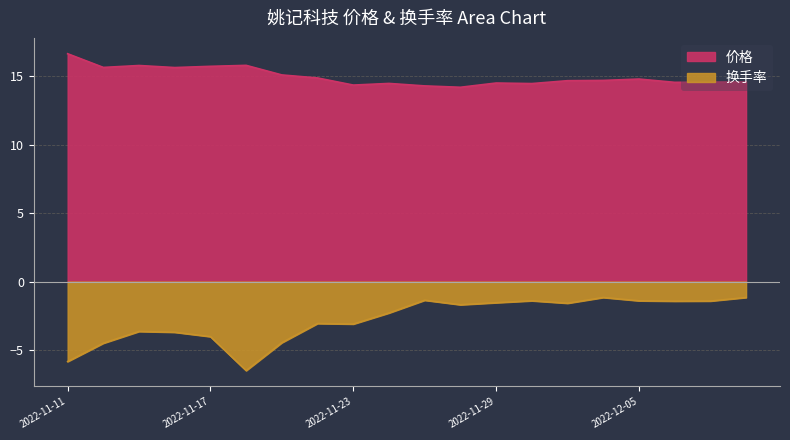

True or false: 价格 and 换手率 cross at least once.

False